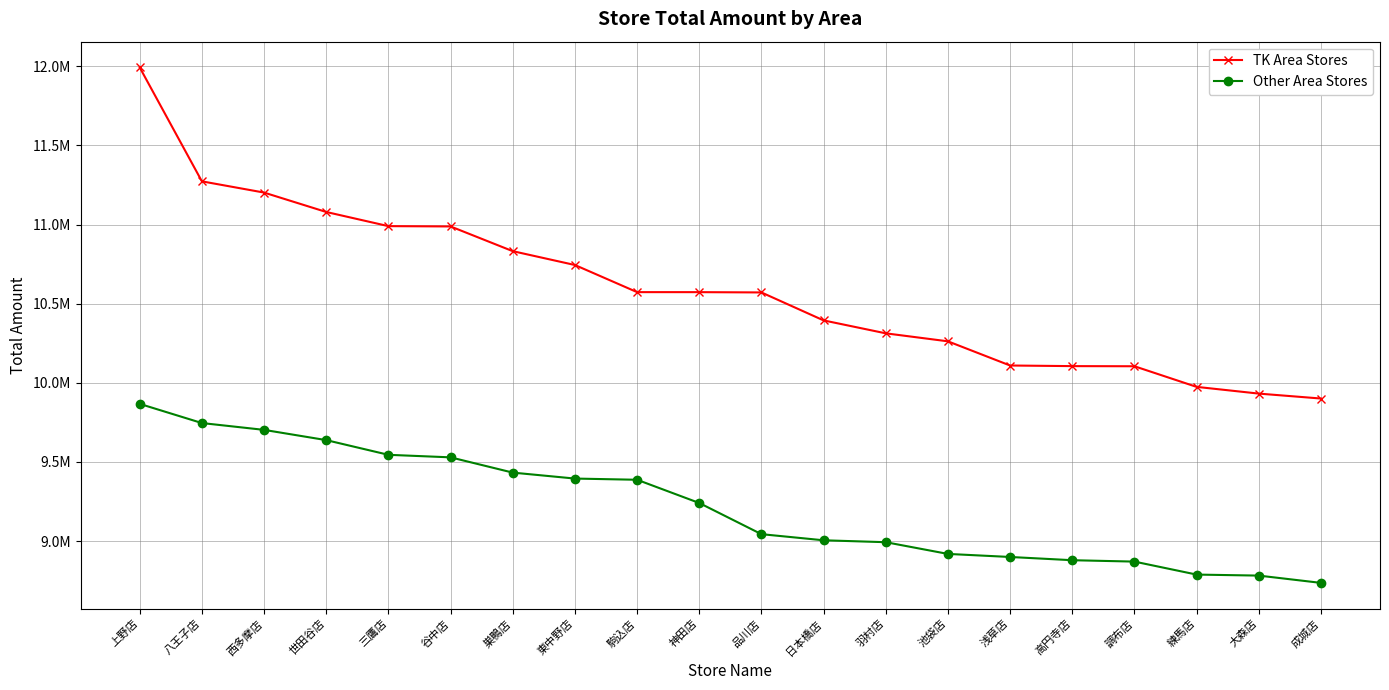

Where does the Other Area Stores series first go above 9240225?

上野店